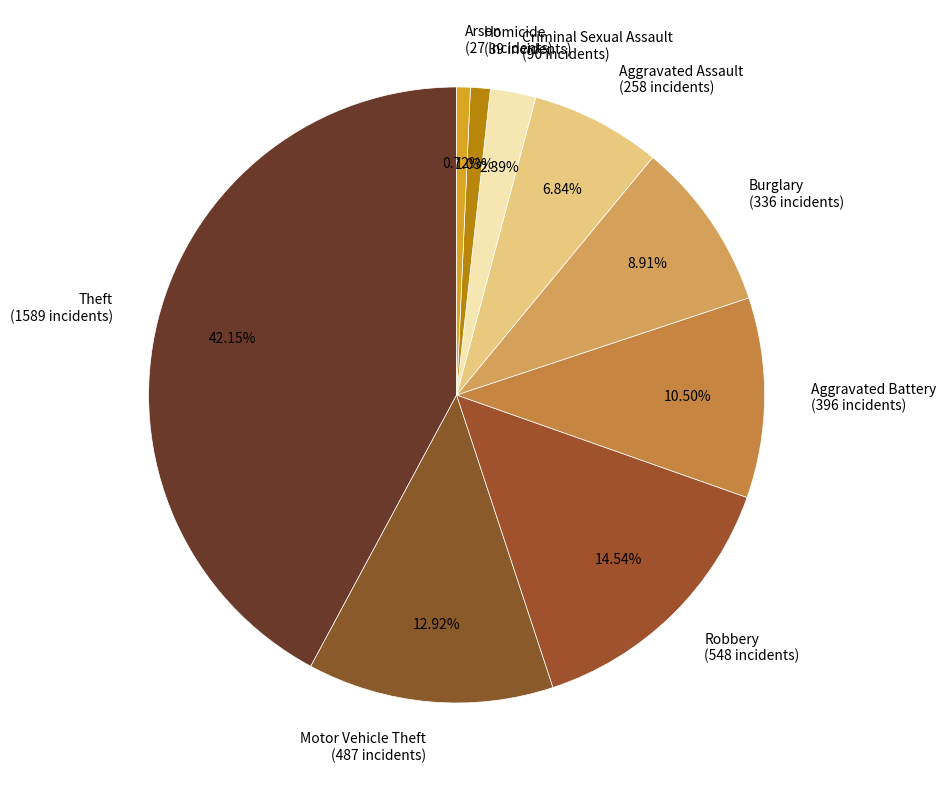

What is the largest slice in the pie chart?

Theft